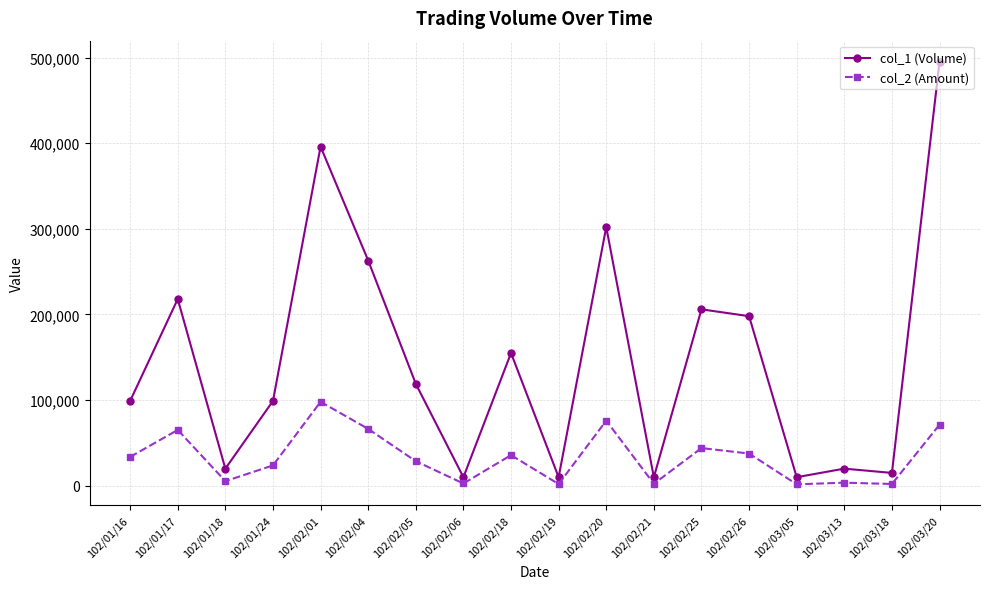

What is the sum of all col_2 (Amount) values?

600090